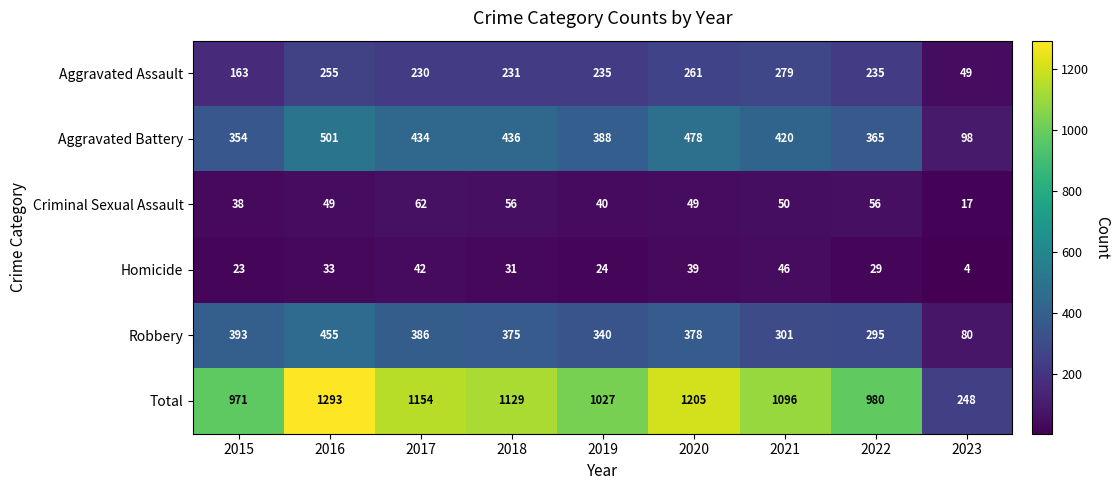

How many series are shown in this chart?

6